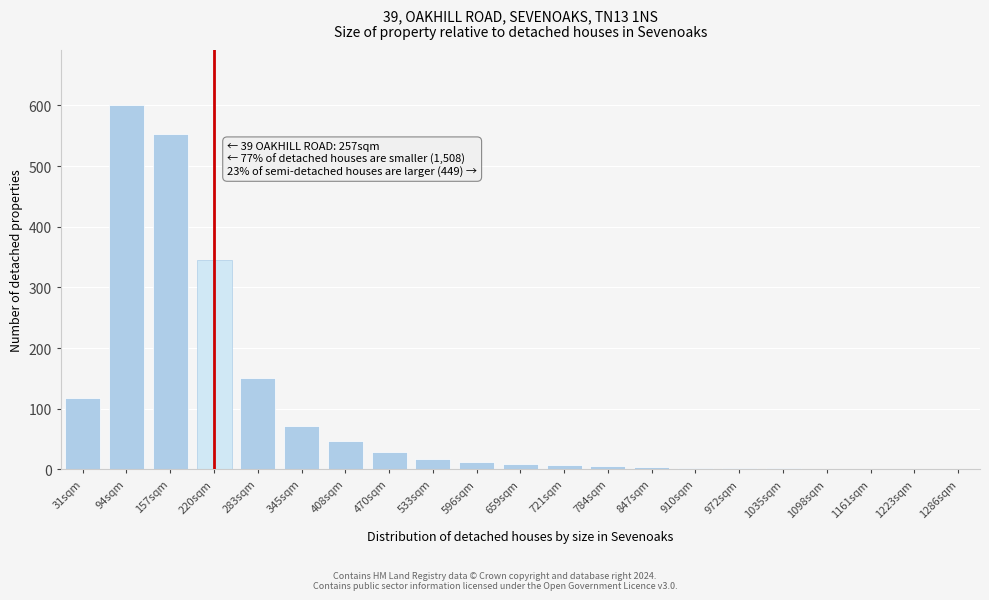

True or false: the data shows 1 at 1161sqm.

True